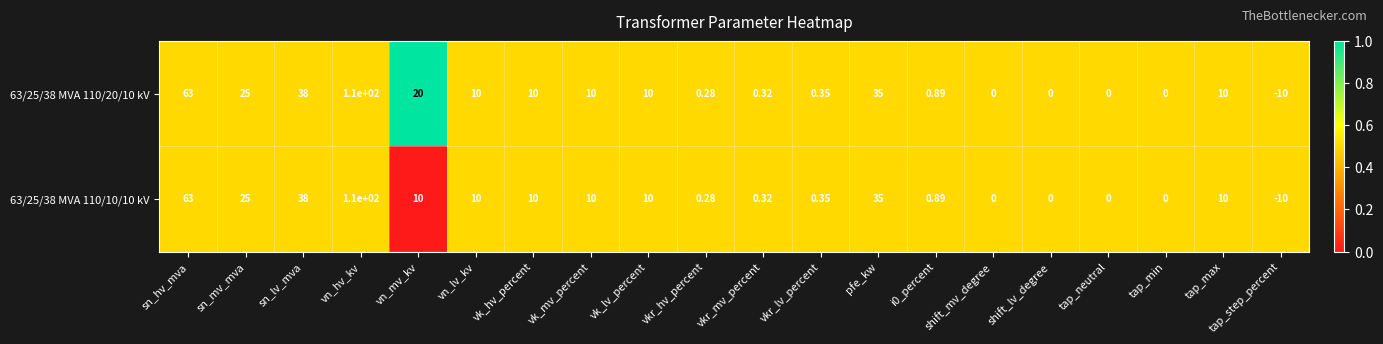

Is the value of 63/25/38 MVA 110/10/10 kV at sn_lv_mva greater than the value of 63/25/38 MVA 110/20/10 kV at tap_max?

Yes